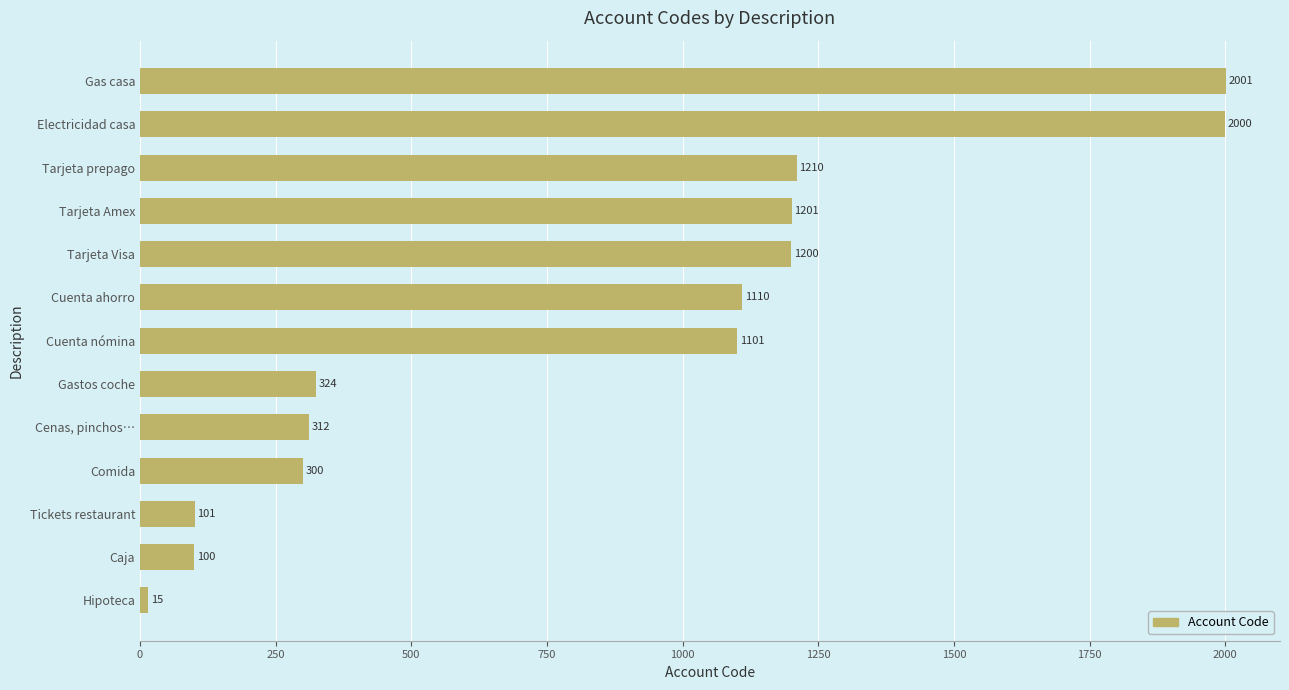

Reading bottom to top, list all the values displayed in this chart.

Hipoteca=15	Caja=100	Tickets restaurant=101	Comida=300	Cenas, pinchos…=312	Gastos coche=324	Cuenta nómina=1101	Cuenta ahorro=1110	Tarjeta Visa=1200	Tarjeta Amex=1201	Tarjeta prepago=1210	Electricidad casa=2000	Gas casa=2001